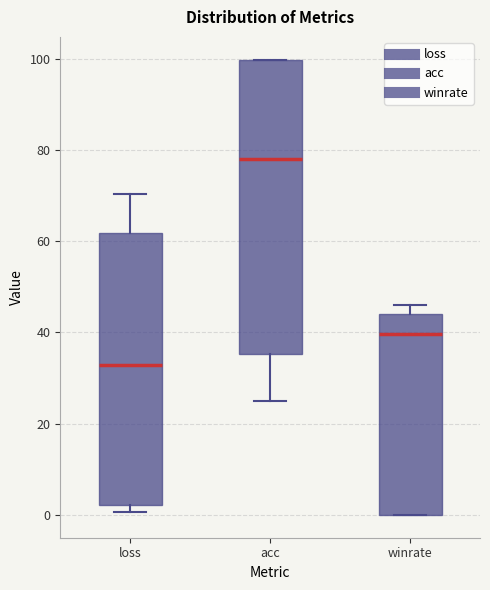

Reading left to right, transcribe this box plot: for each box, give where its median line is, the range the box spans, and where its two whiskers end, as read against the y-axis. The values are not printed on the chart, so give them approximately, as read against the axis.

loss: median 32, box 2 to 62, whiskers 0 to 70
acc: median 78, box 36 to 100, whiskers 24 to 100
winrate: median 40, box 0 to 44, whiskers 0 to 46